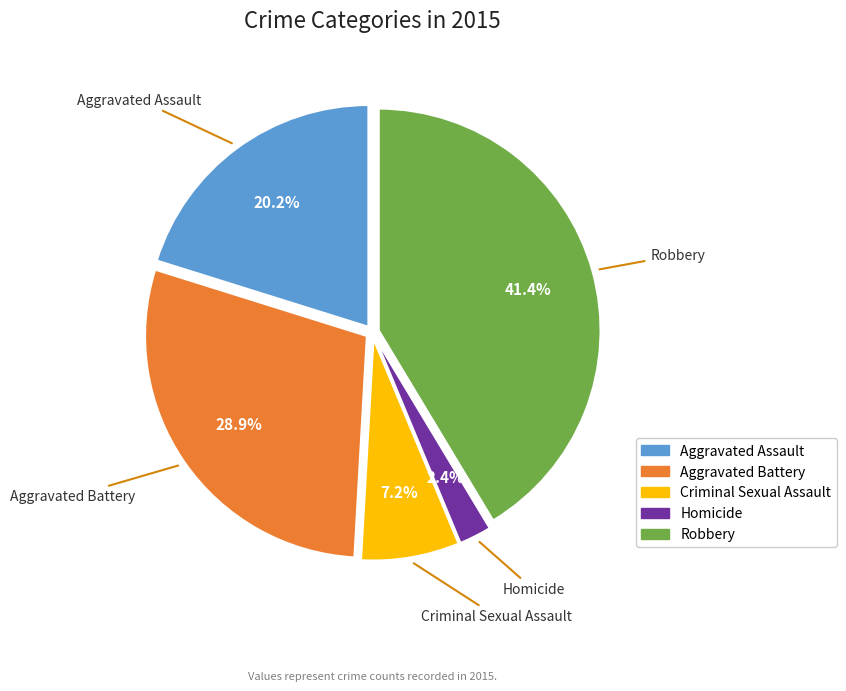

Is it true that Aggravated Assault is 27% of the pie?

False